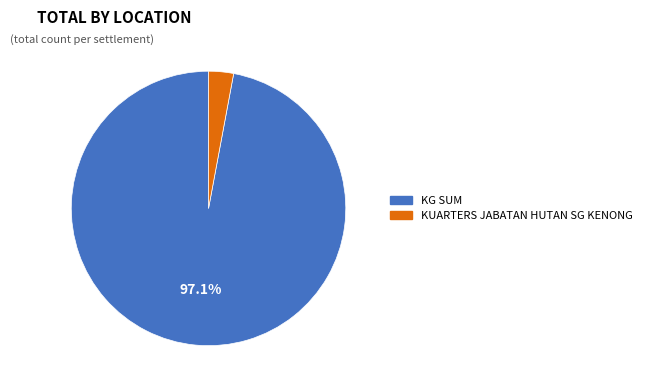

Between KG SUM and KUARTERS JABATAN HUTAN SG KENONG, which is larger?

KG SUM